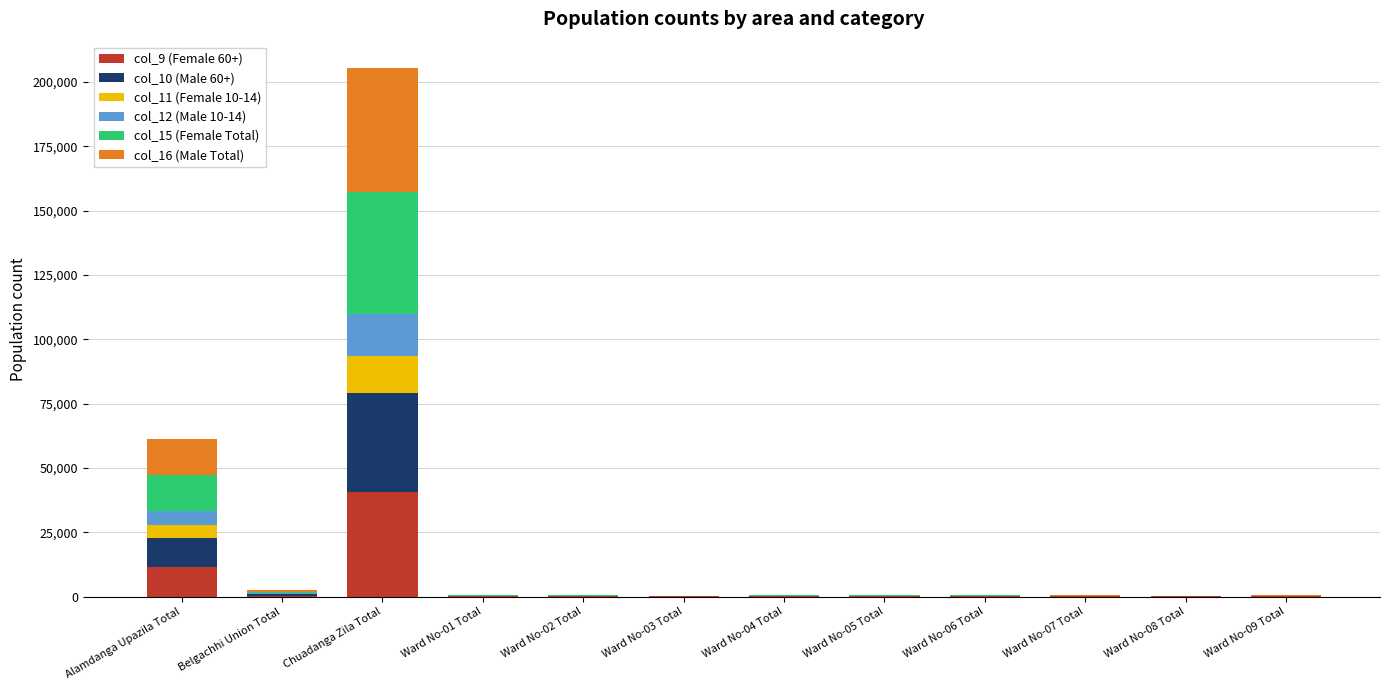

True or false: col_9 (Female 60+) has a value of 19514 at Alamdanga Upazila Total.

False